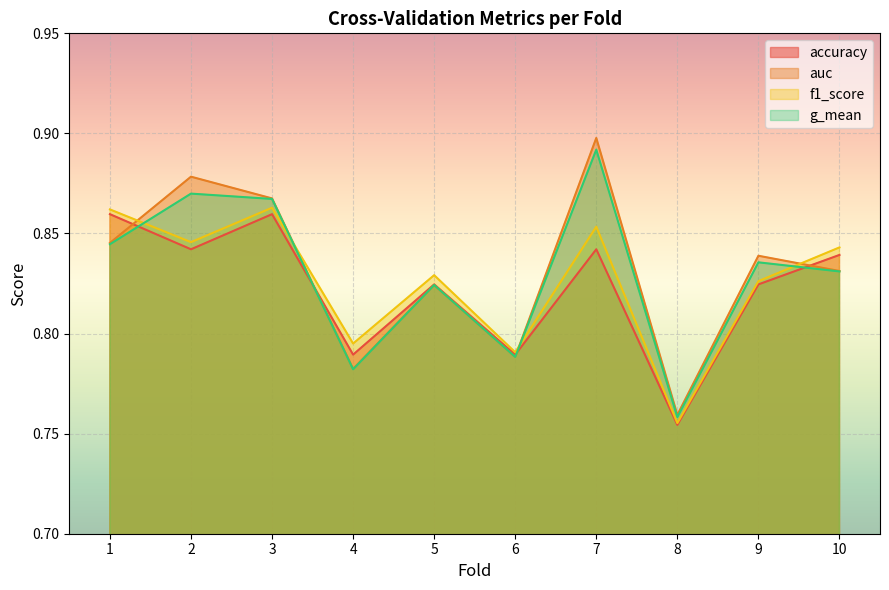

What is the difference between the maximum and minimum values in the accuracy series?

0.1